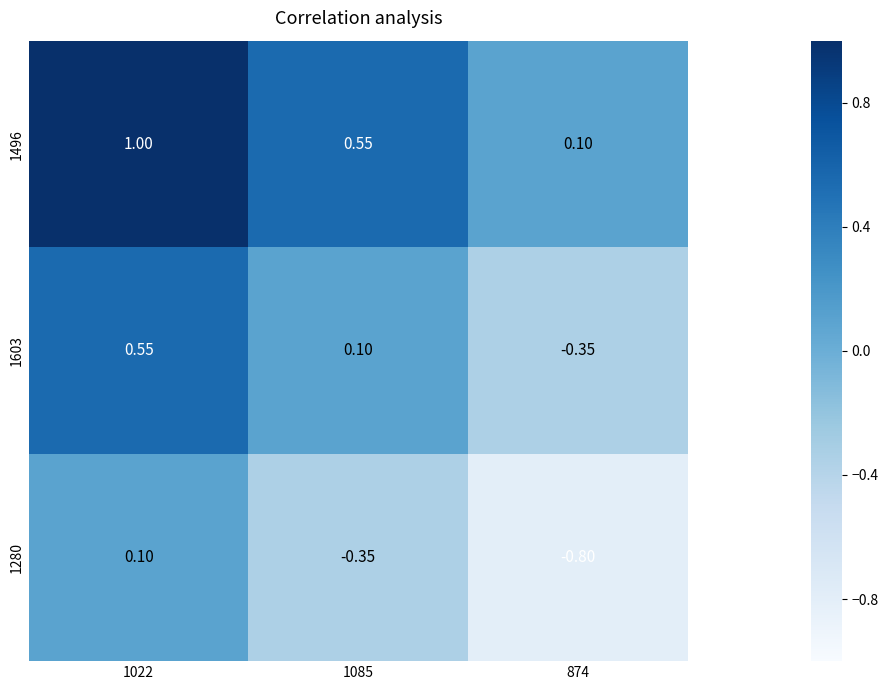

Is the value of 1603 at 874 greater than the value of 1280 at 1022?

No